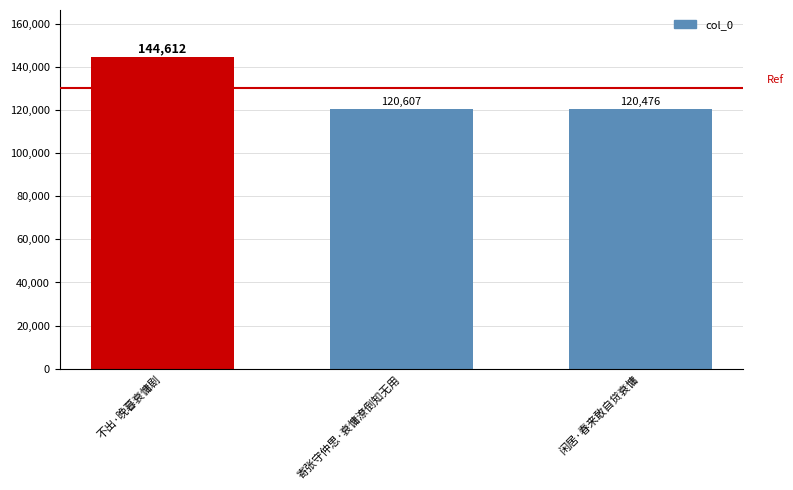

What is the label of the 2nd bar from the left?

寄张守仲思·衰慵潦倒知无用